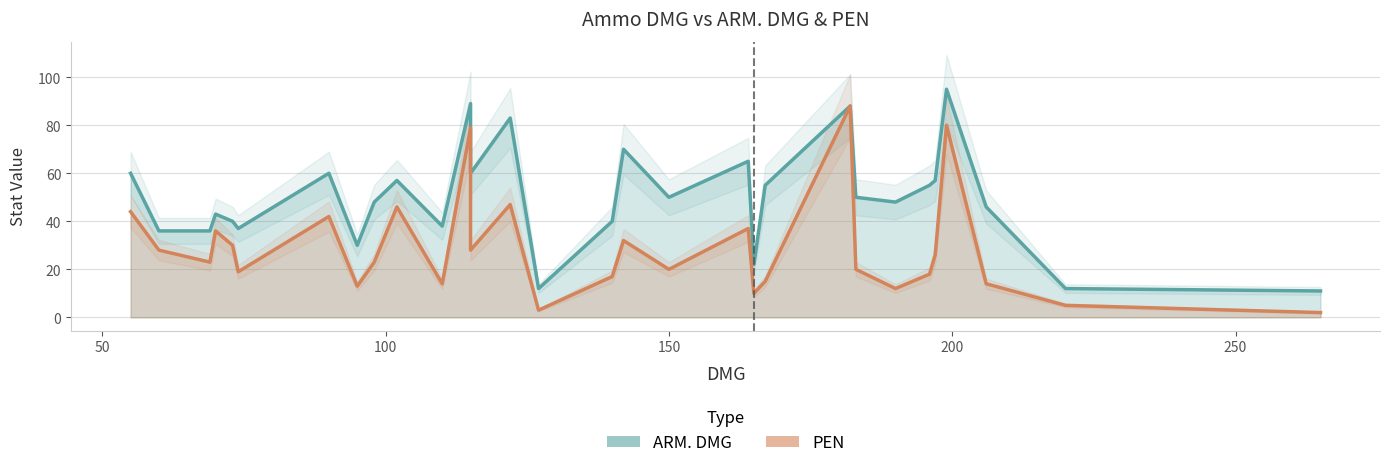

Reading right to left, list all the values displayed in this chart.

ARM. DMG: 11	12	46	95	57	55	48	50	88	55	22	65	50	70	40	12	83	60	89	38	57	48	30	60	37	40	43	36	36	60
PEN: 2	5	14	80	26	18	12	20	88	15	10	37	20	32	17	3	47	28	79	14	46	23	13	42	19	30	36	23	28	44